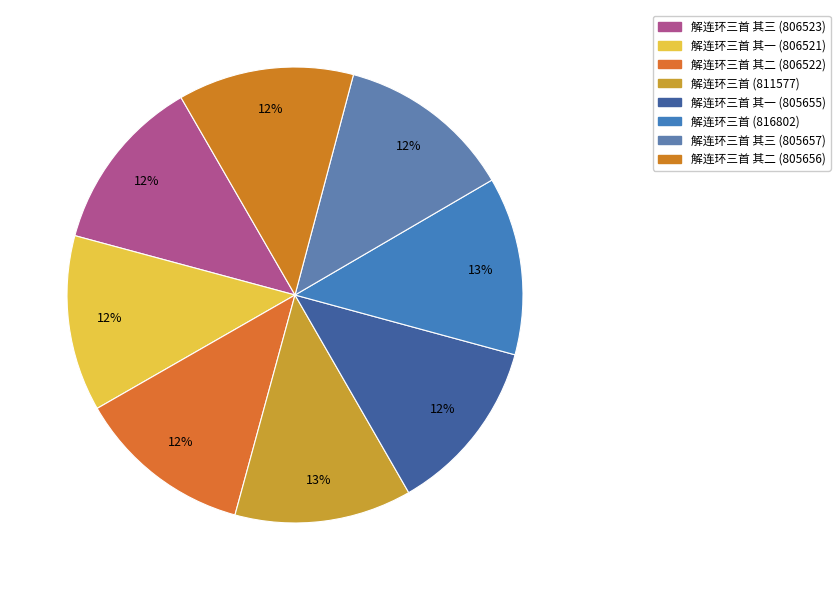

Is there any slice that represents more than half of the pie?

No